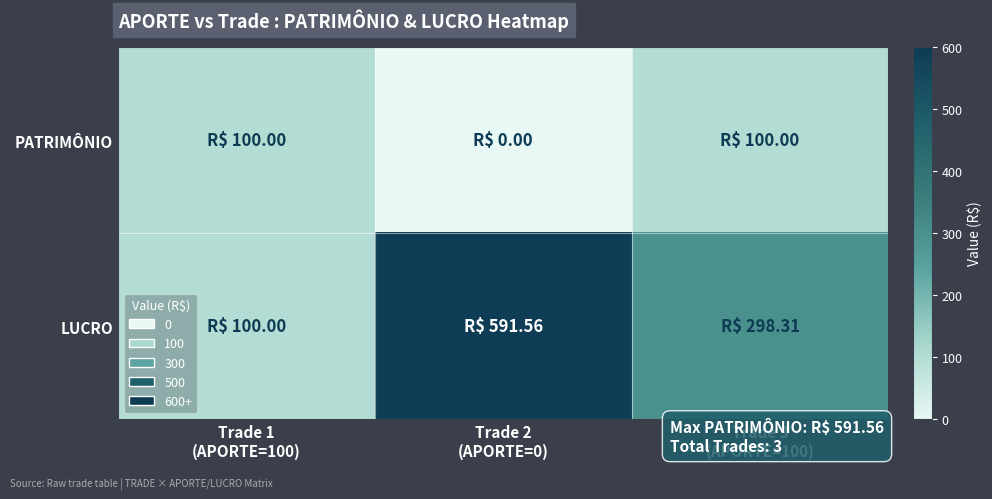

Which has a higher value, Trade 1
(APORTE=100) or Trade 3
(APORTE=100)?

Trade 1
(APORTE=100)